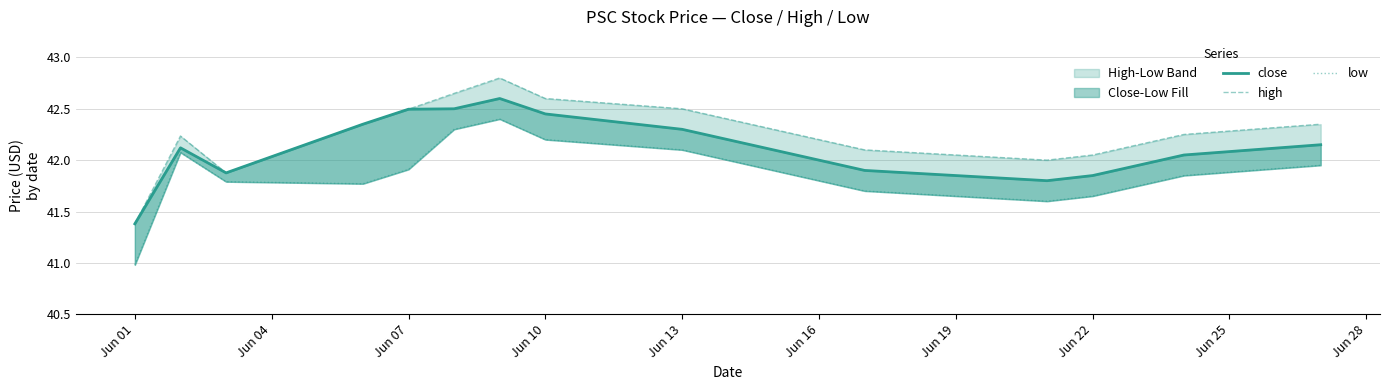

At Jun 19, list the series in order from largest to smallest.

high, close, low